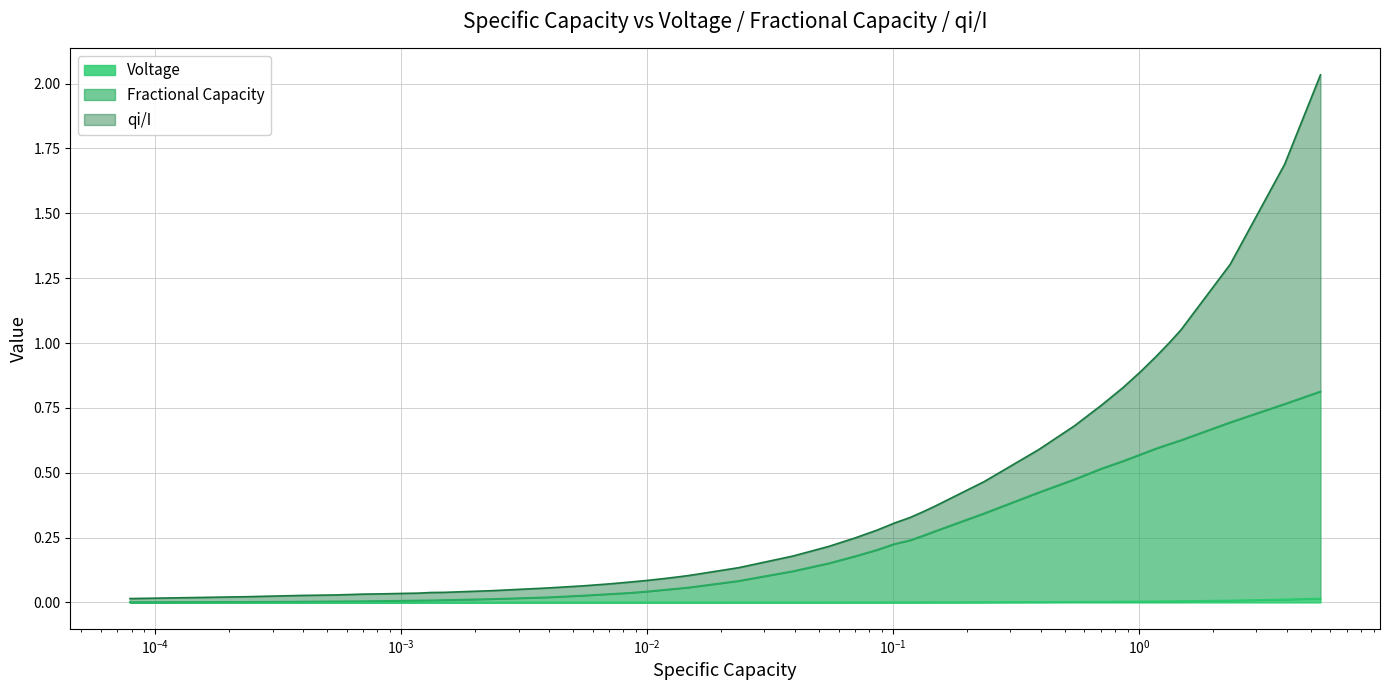

Does the chart display data point markers on the line(s)?

No